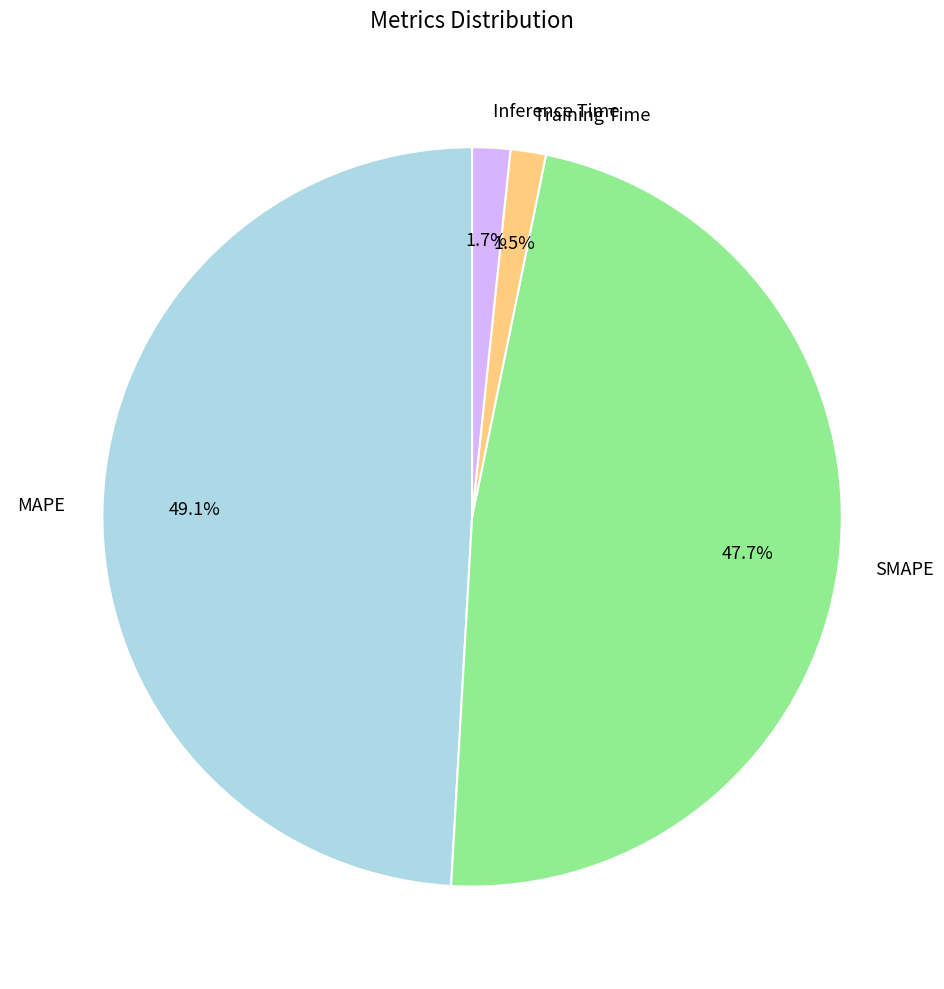

Is there a majority slice in this chart?

No